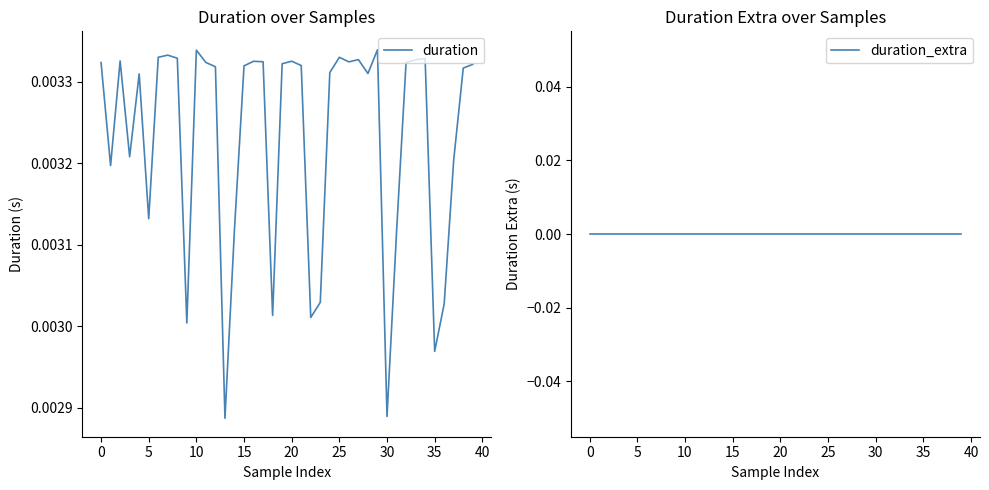

True or false: duration and duration_extra intersect in this chart.

False